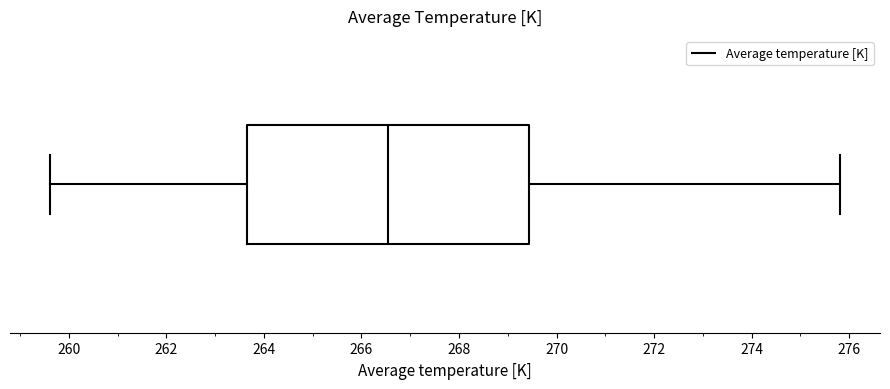

Where is the left edge of the box on the x-axis? The values are not printed on the chart, so give them approximately, as read against the axis.

263.6